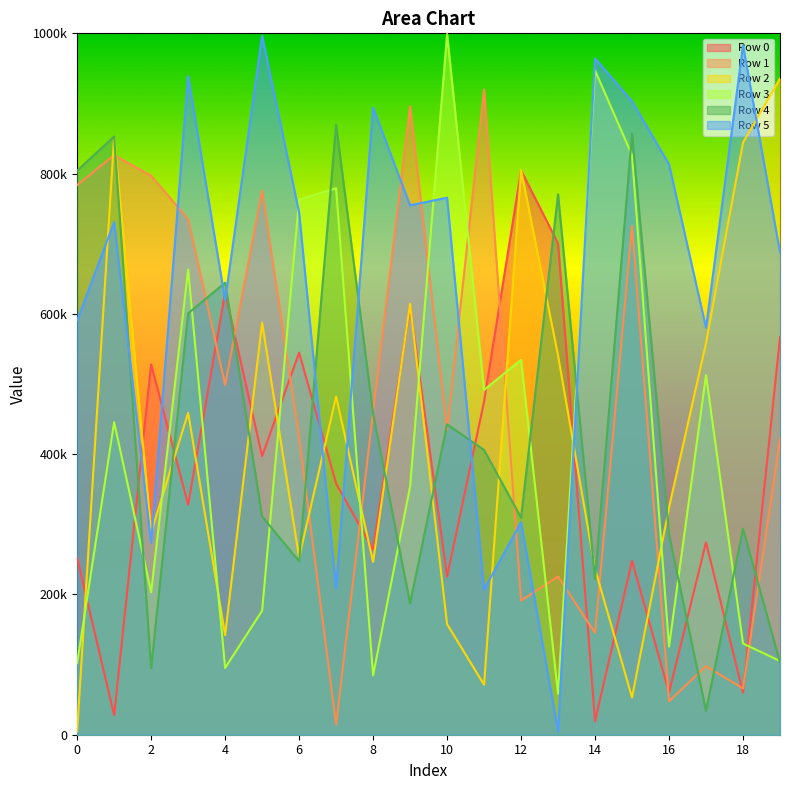

The value of Row 1 at 2 is 796929. True or false?

True